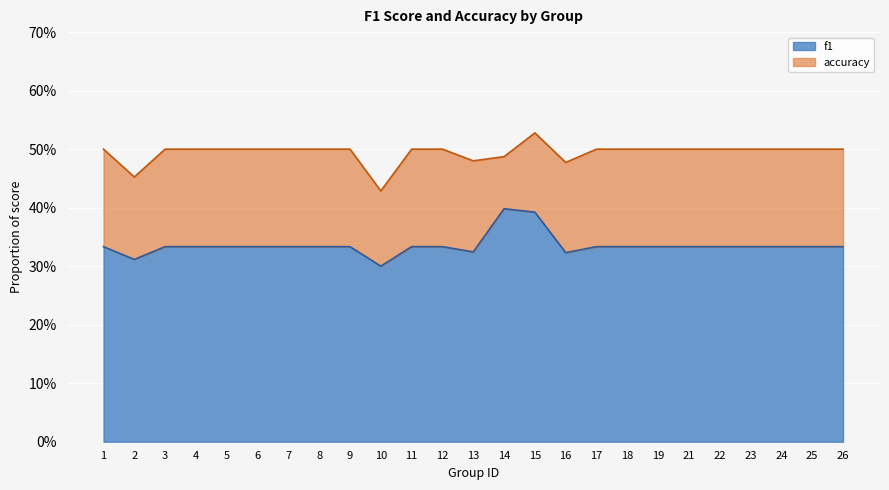

True or false: f1 and accuracy cross at least once.

False